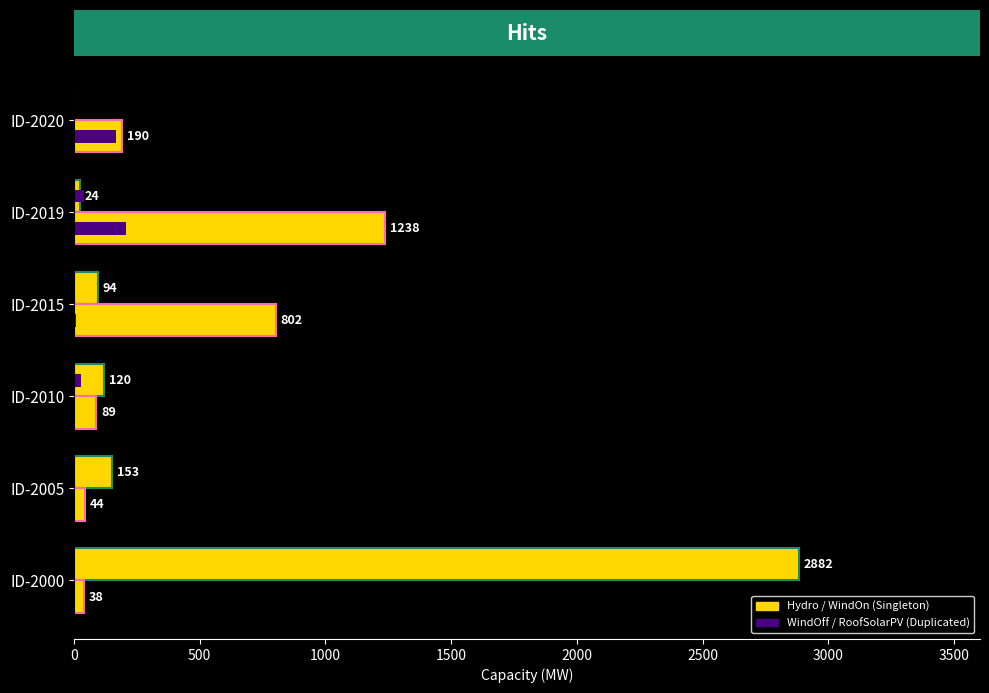

How many data points does each series have?

6